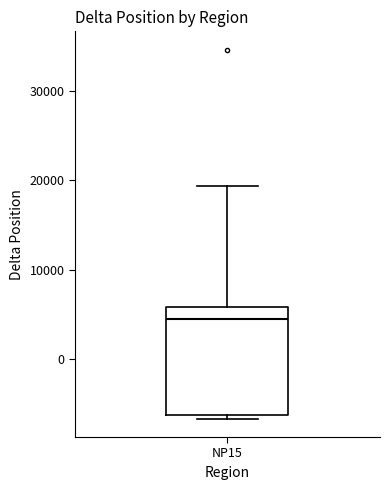

Where does the upper whisker of the box for NP15 end on the y-axis? The values are not printed on the chart, so give them approximately, as read against the axis.

19000